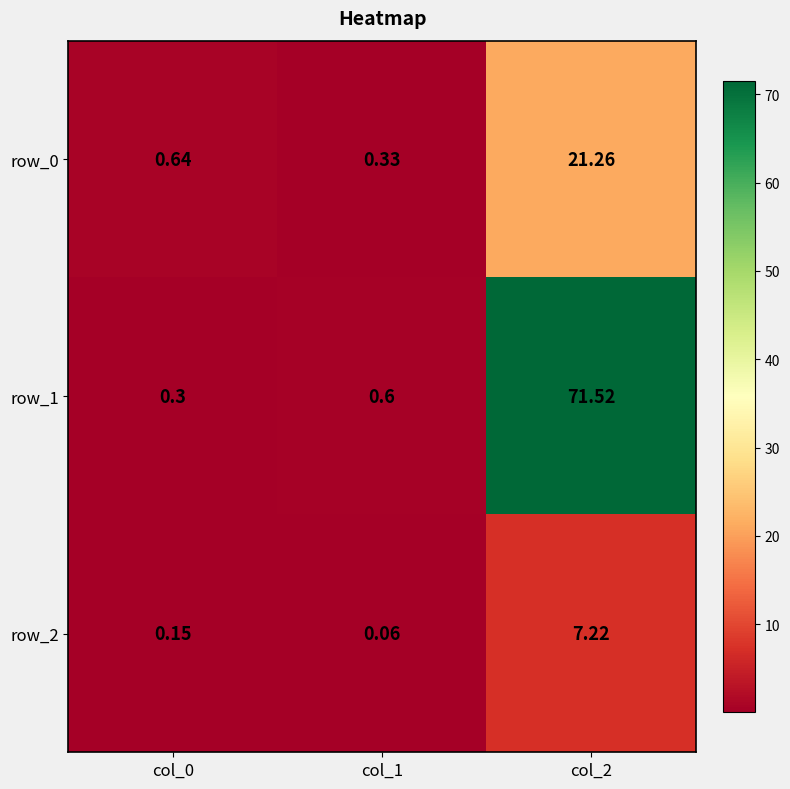

List the series in order of their peak value, lowest first.

row_2, row_0, row_1